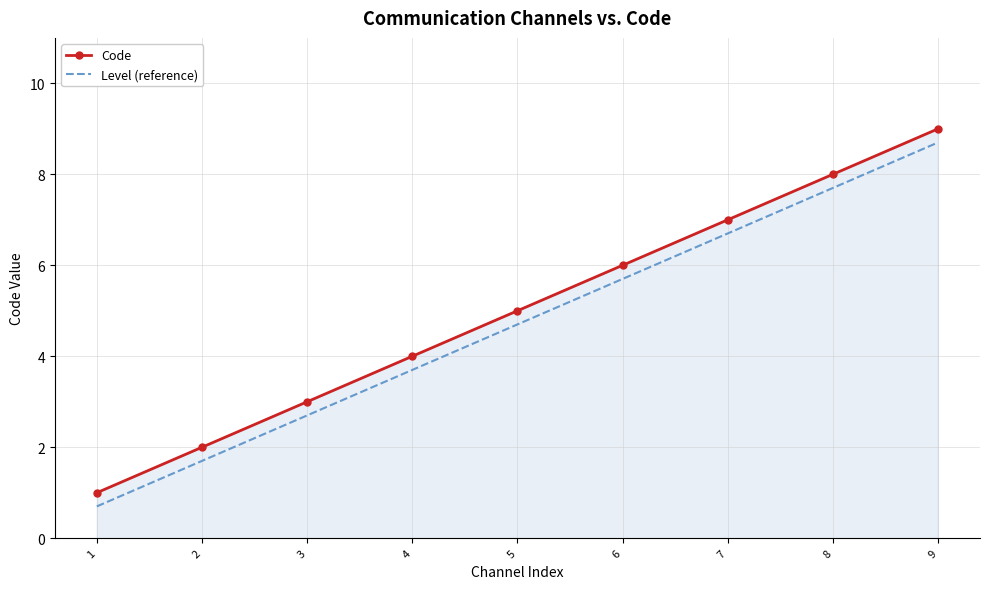

What is the difference between the Level (reference) values at 7 and 2?

5.0